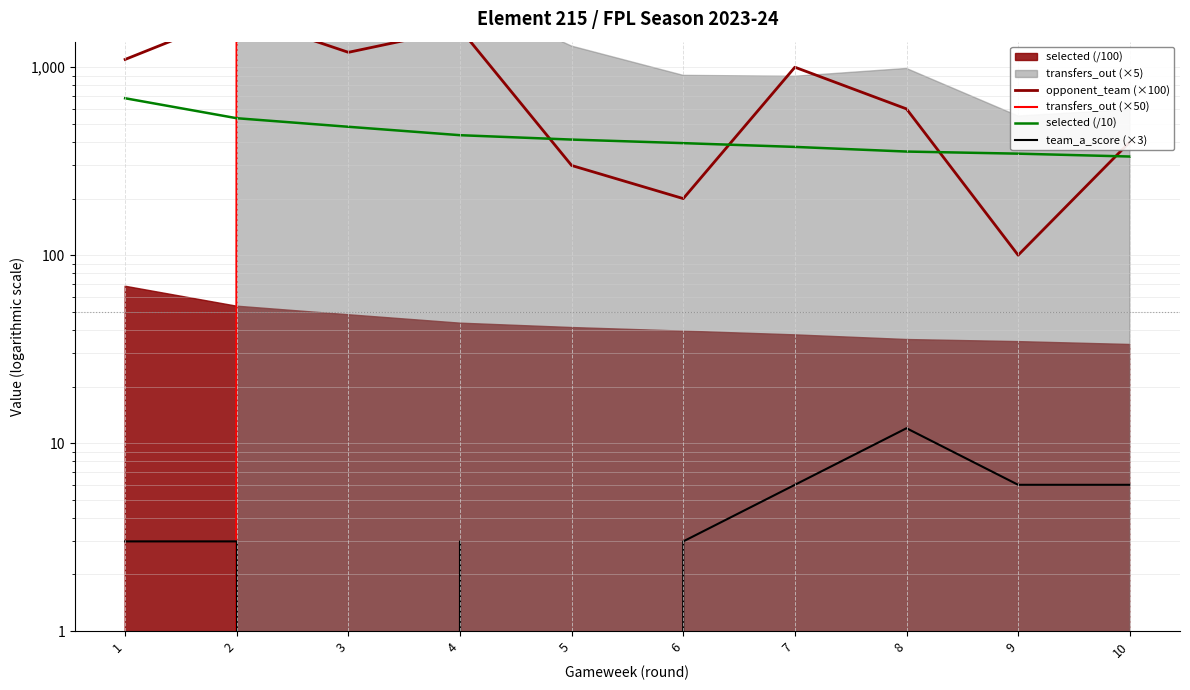

What is the value of the team_a_score (×3) point at the 2nd from the left?

3.0